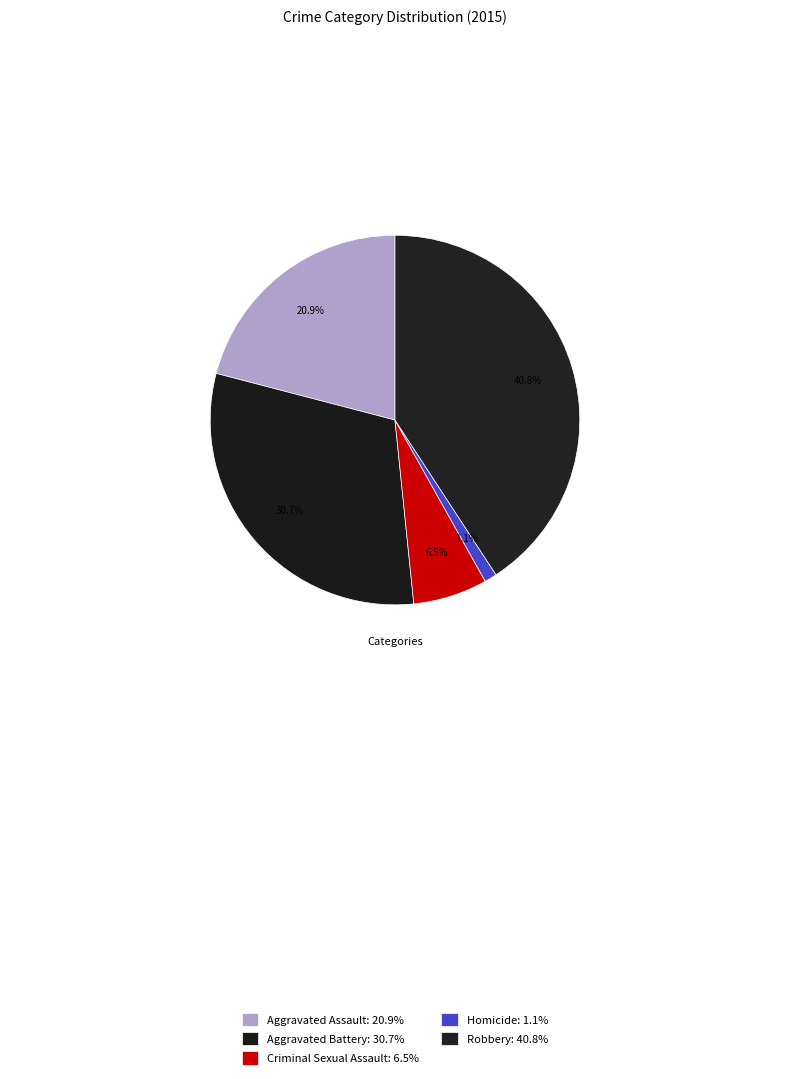

How many slices are in this pie chart?

5